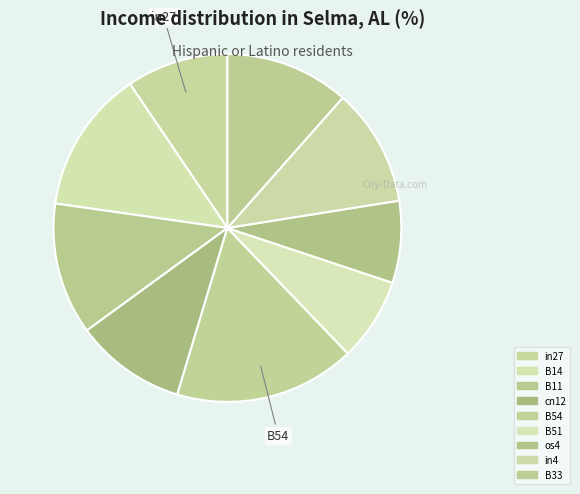

How many slices are in this pie chart?

9